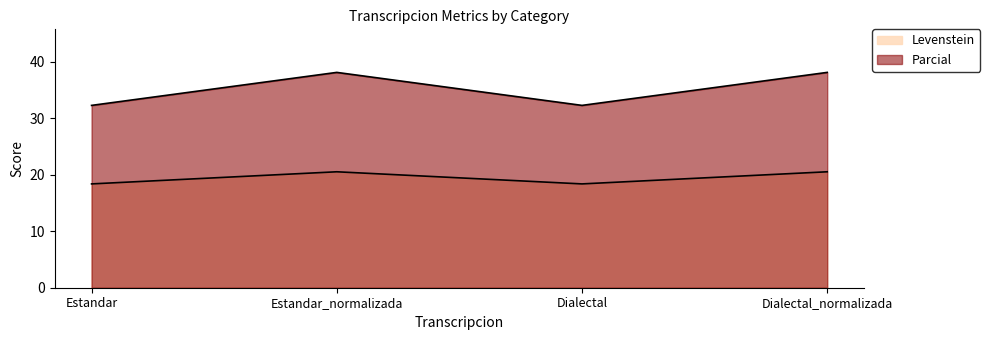

Does the chart have visible grid lines?

No